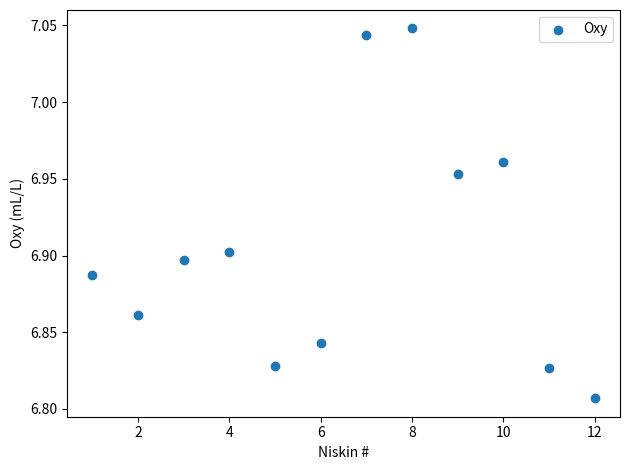

What is the range of X values (max minus min)?

11.0